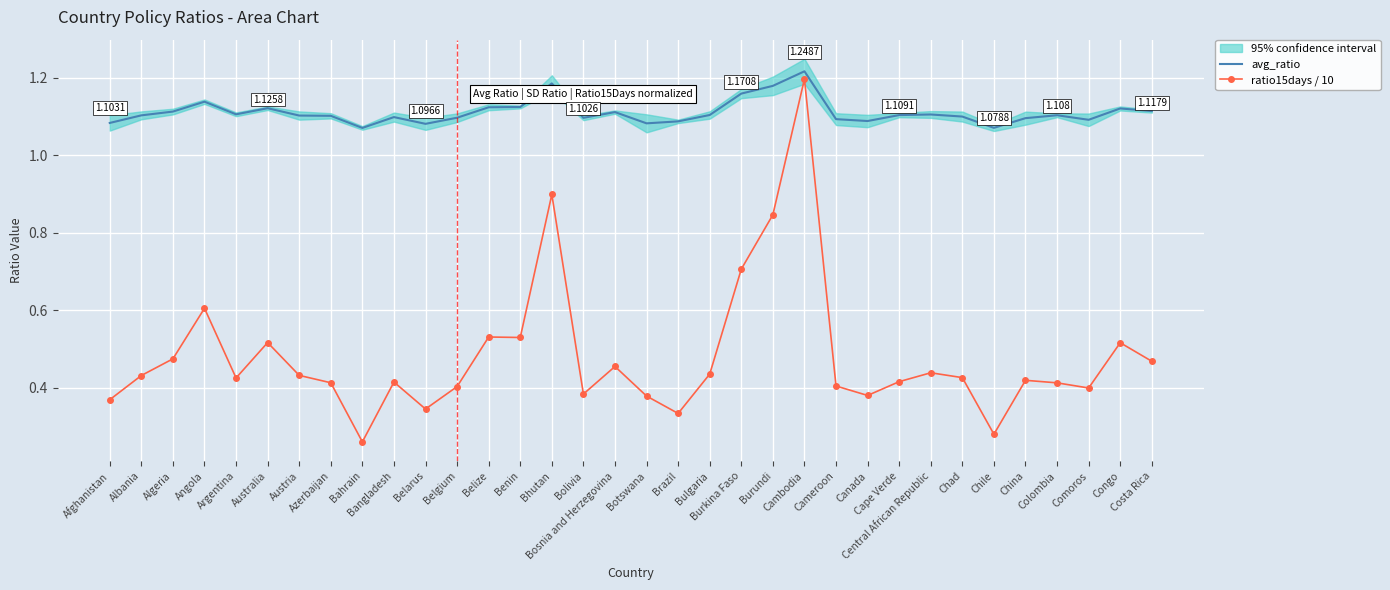

True or false: avg_ratio and ratio15days / 10 cross at least once.

False